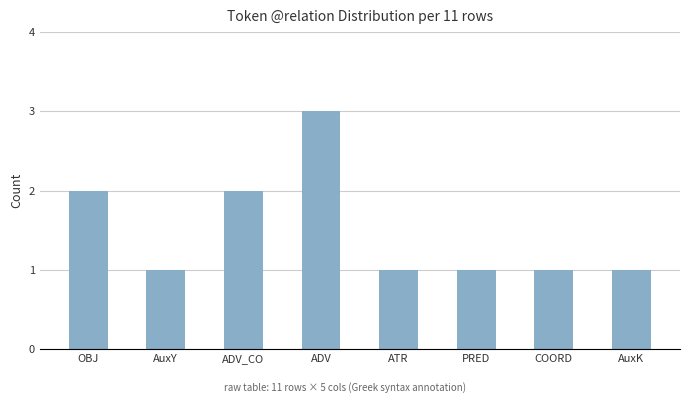

What position from the right is COORD?

2